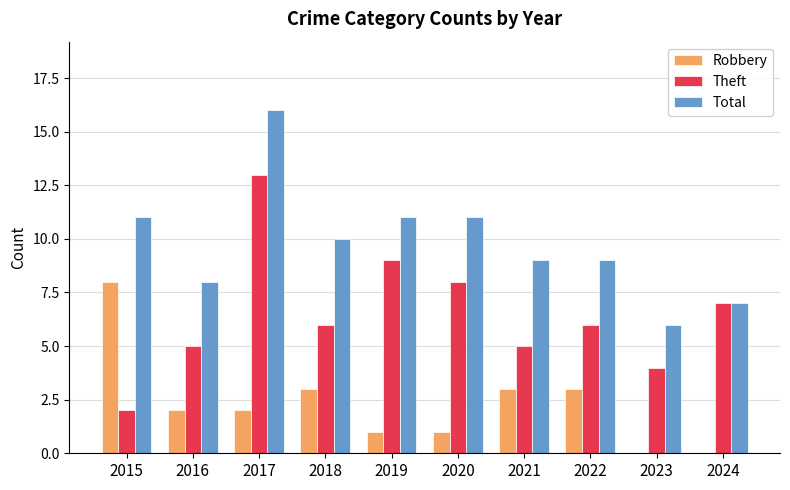

What are all the series names shown in the legend?

Robbery, Theft, Total